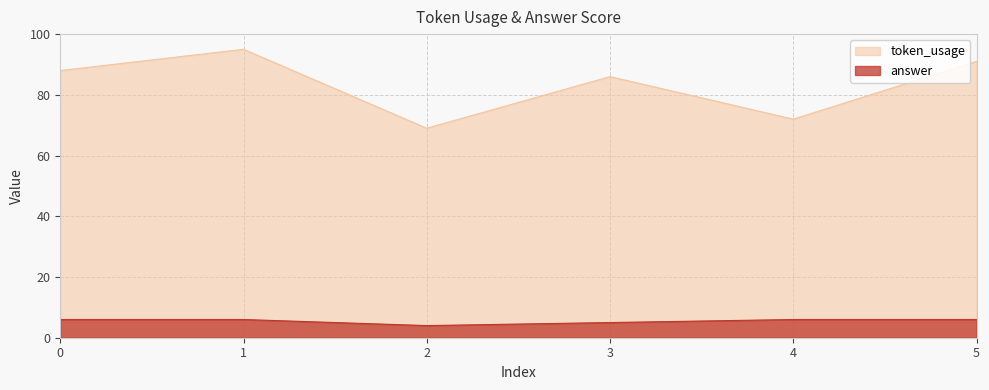

Rank the series at 2 from highest to lowest value.

token_usage, answer